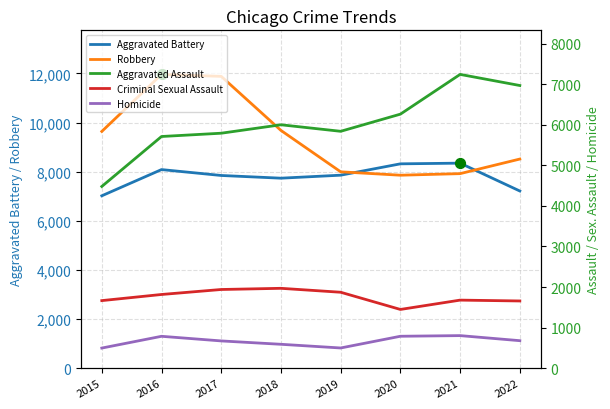

Which series has the largest total across all categories?

Robbery